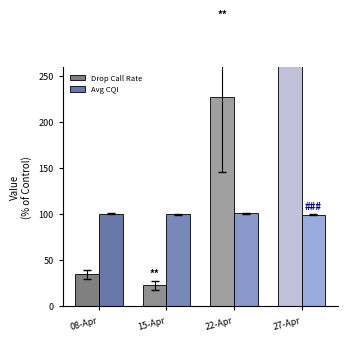

The Drop Call Rate series shows 4.7 at 15-Apr. True or false?

False